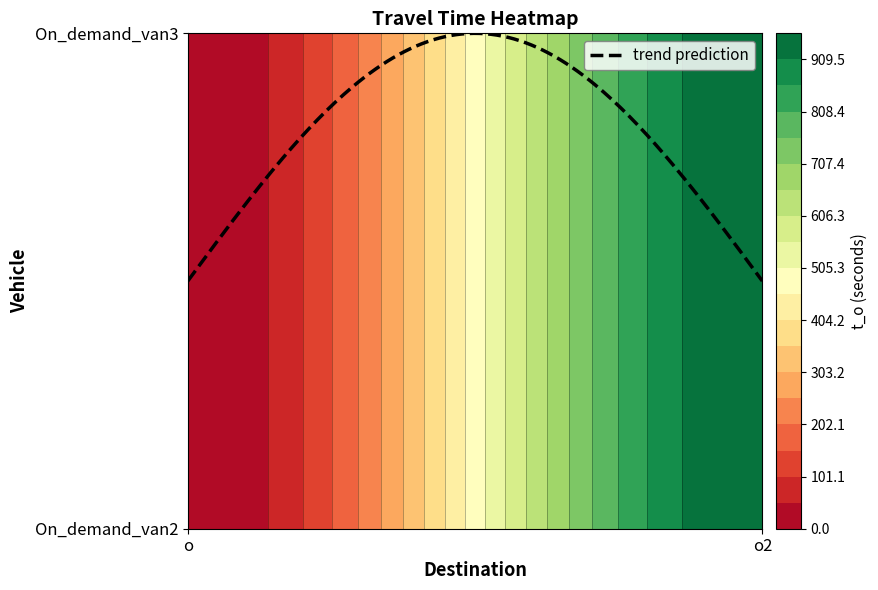

Reading right to left, extract all data points from this chart.

On_demand_van2: o2=960	o=0
On_demand_van3: o2=960	o=0